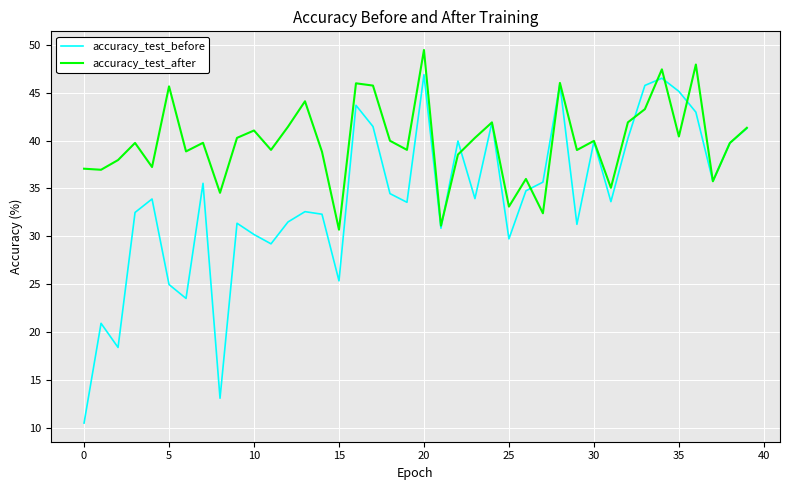

What is the minimum value shown in the chart?

10.5